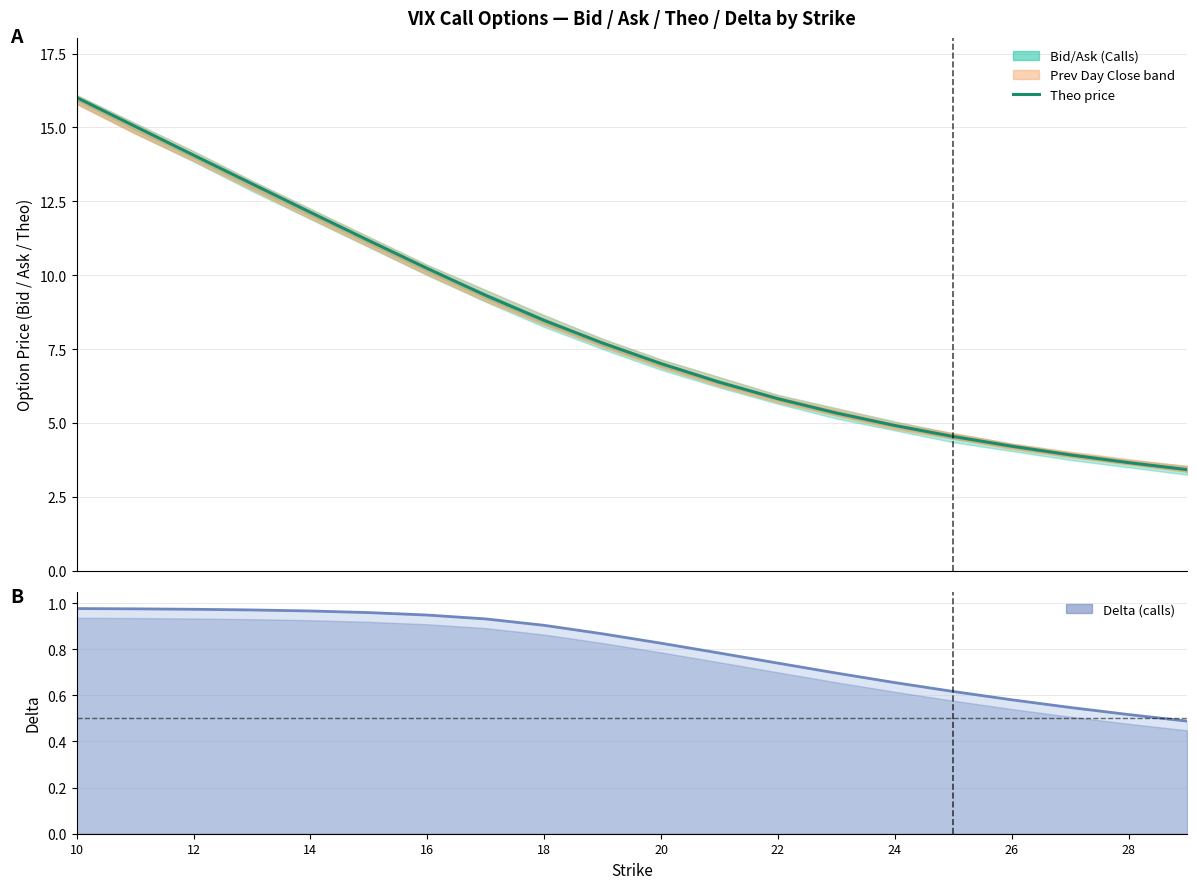

Is it true that Theo price equals 4.7 at 10?

False